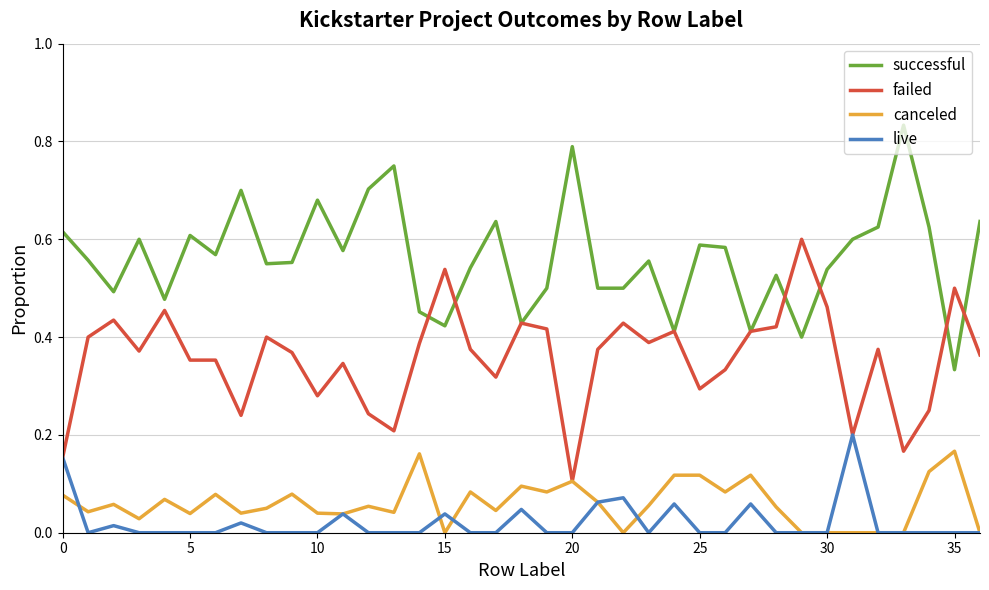

What are all the series names shown in the legend?

successful, failed, canceled, live